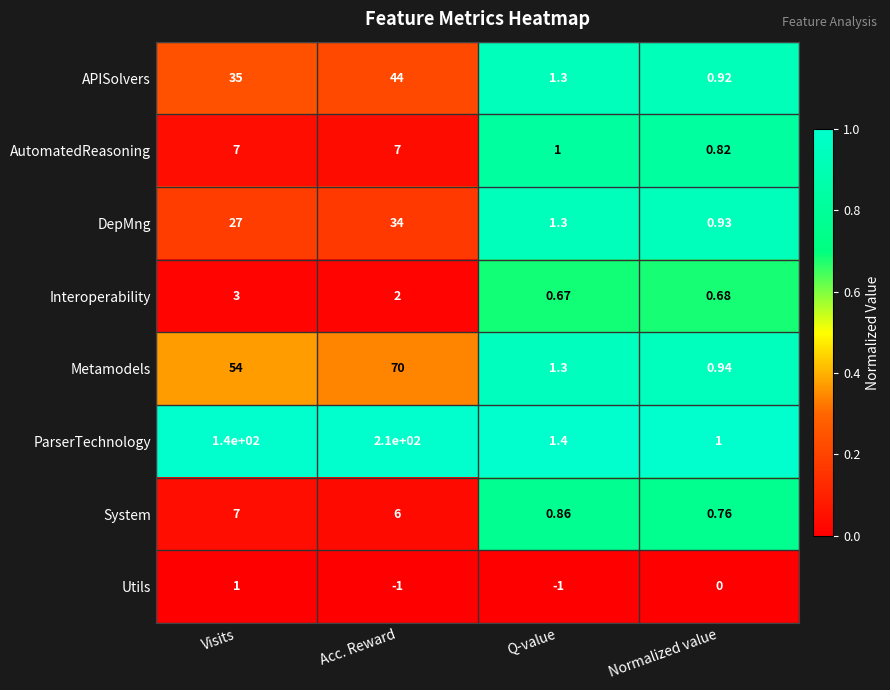

At which label does System first exceed 6?

Visits